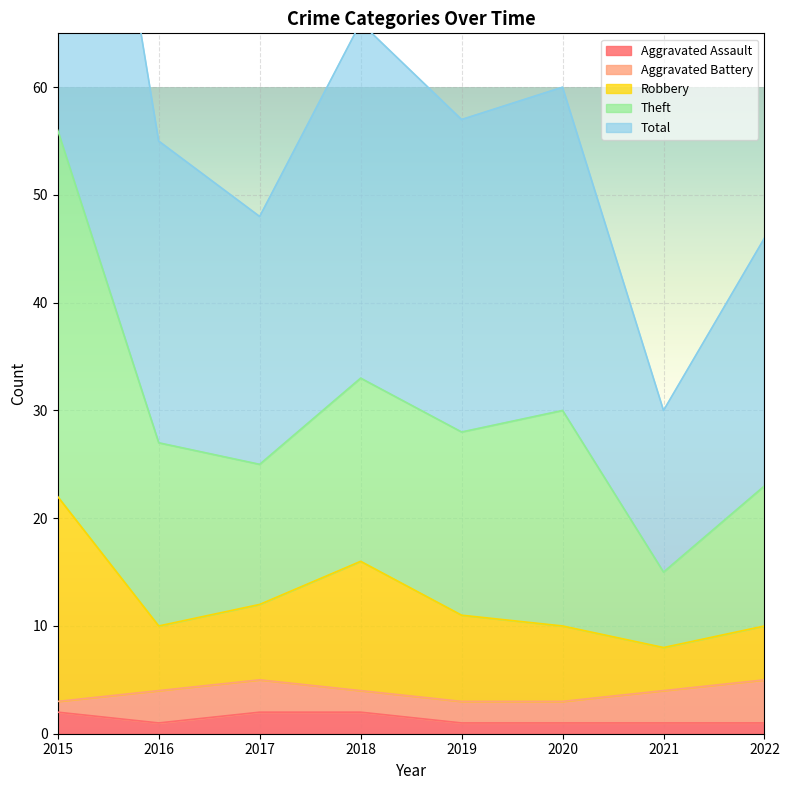

What is the approximate value of Total at 2018, to the nearest 10?

30